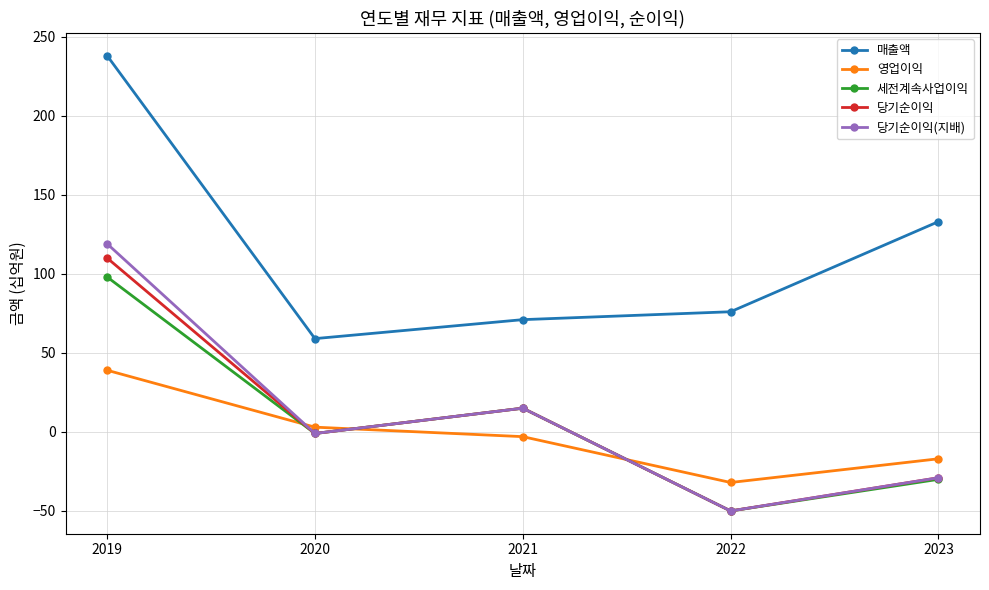

Which category has the highest value in the 매출액 series?

2019